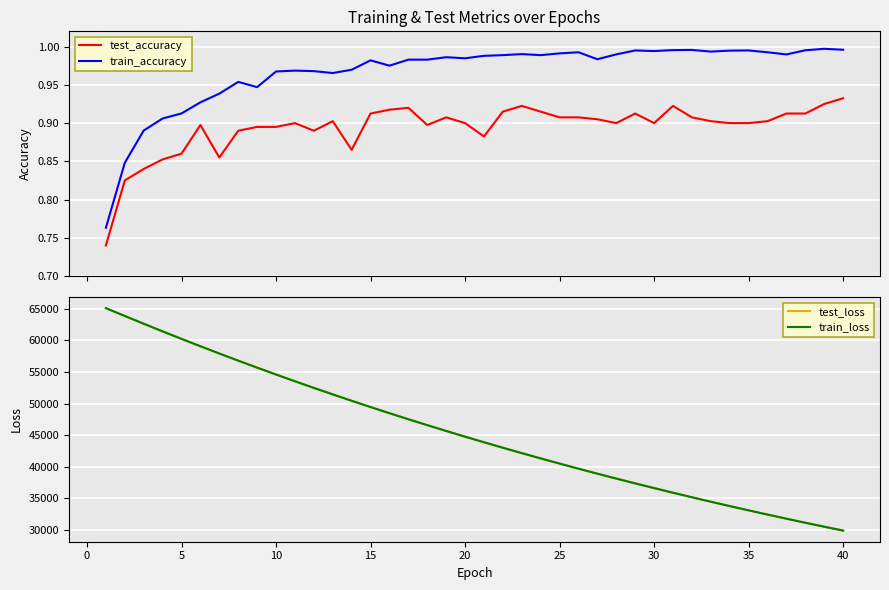

What is the highest value of the train_loss series?

65089.2